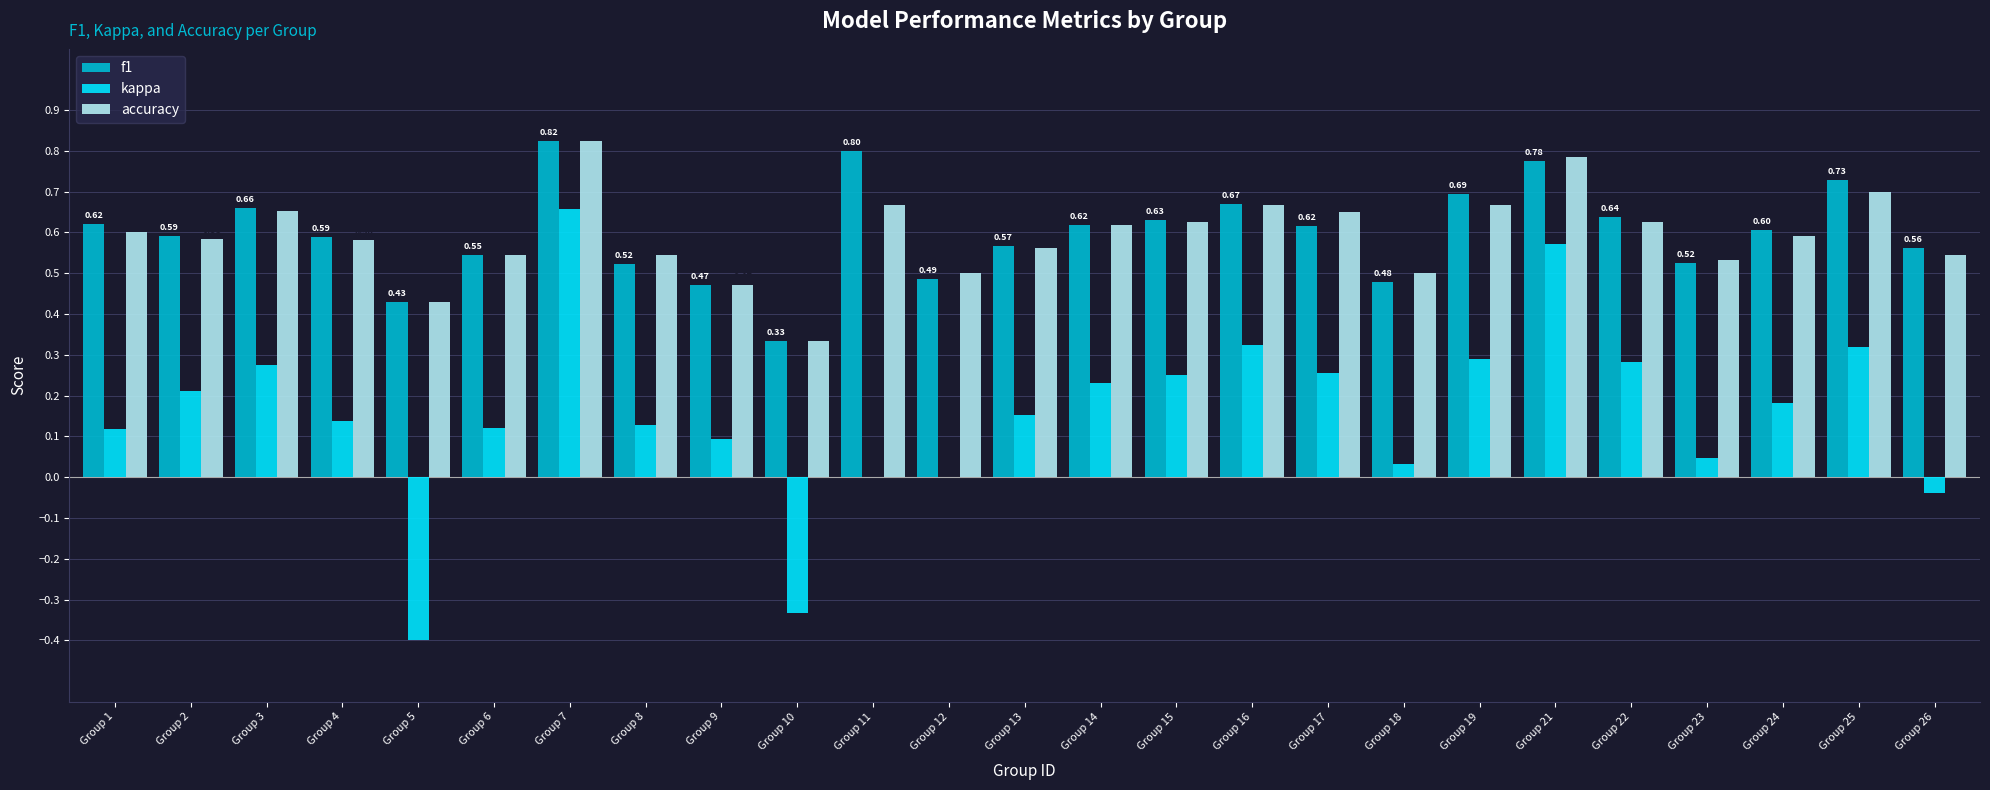

What are all the series names shown in the legend?

f1, kappa, accuracy